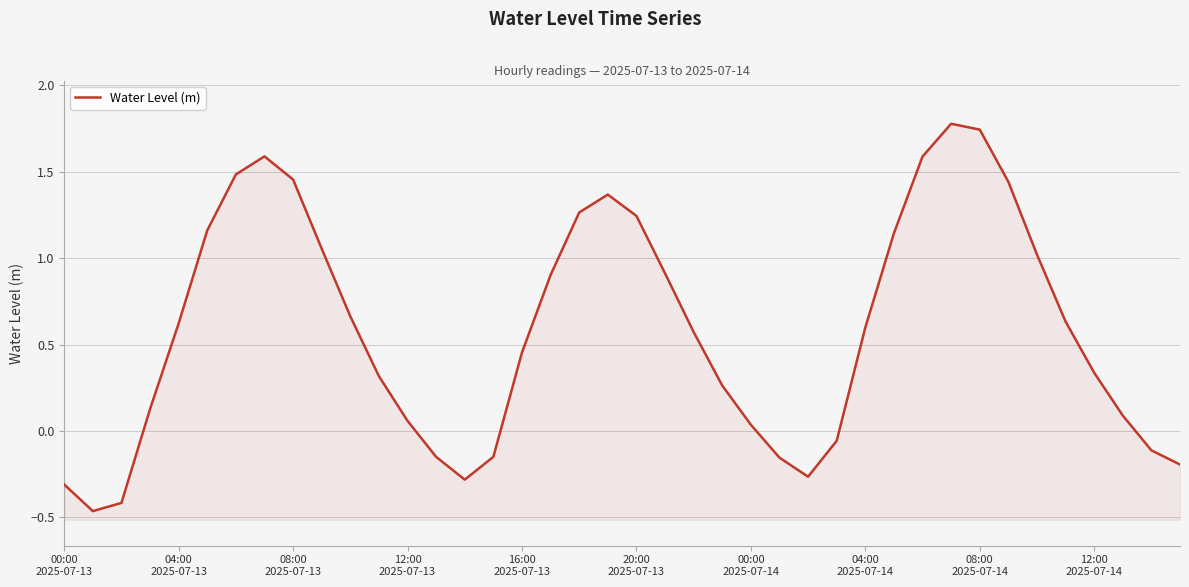

Where is the data nearest to the value 0?

00:00 2025-07-14